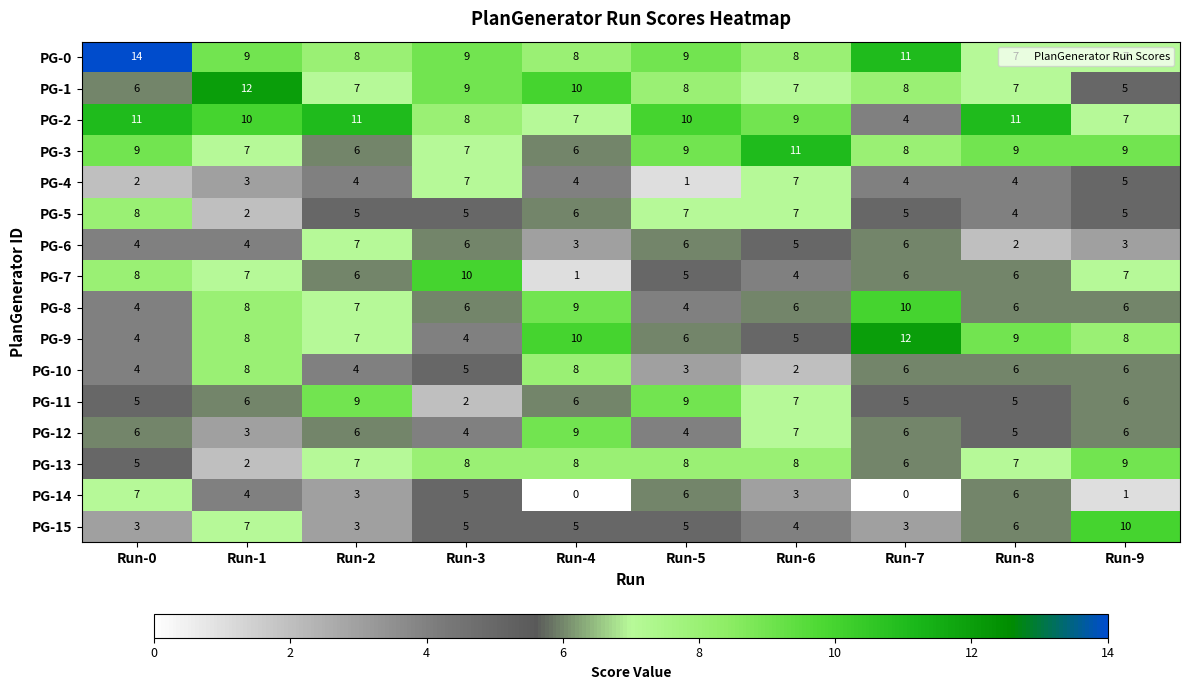

How many PG-14 values are between 1 and 6?

7